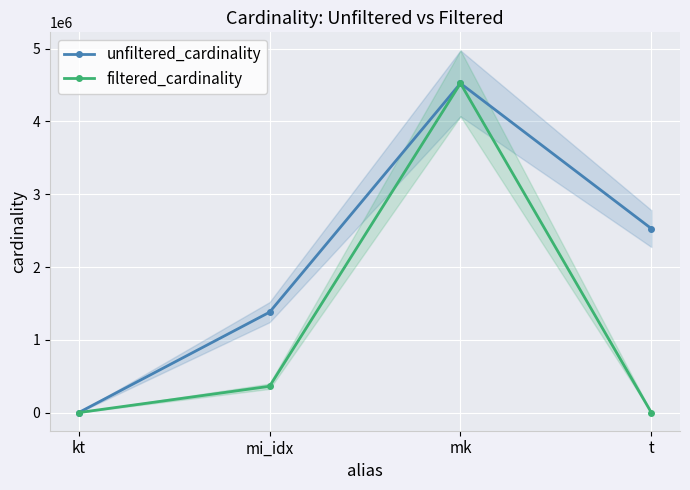

Rank the series at t from lowest to highest value.

filtered_cardinality, unfiltered_cardinality